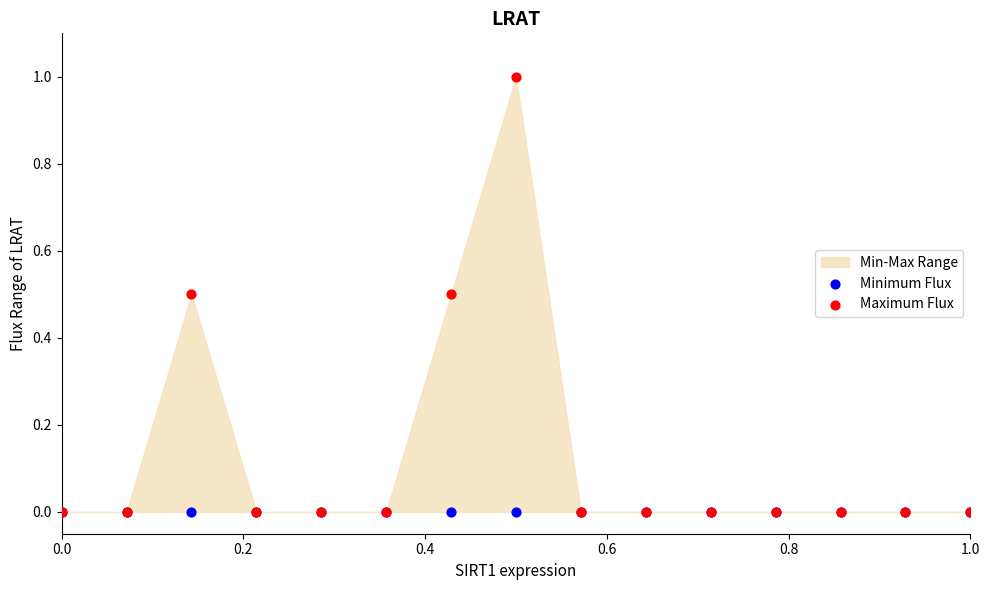

Which series reaches the maximum Y coordinate?

Maximum Flux